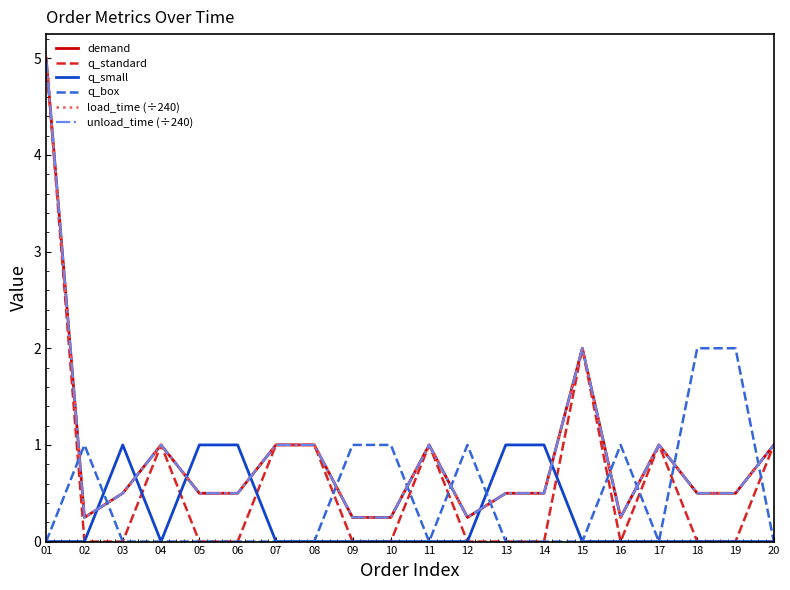

What are all the series names shown in the legend?

demand, q_standard, q_small, q_box, load_time (÷240), unload_time (÷240)